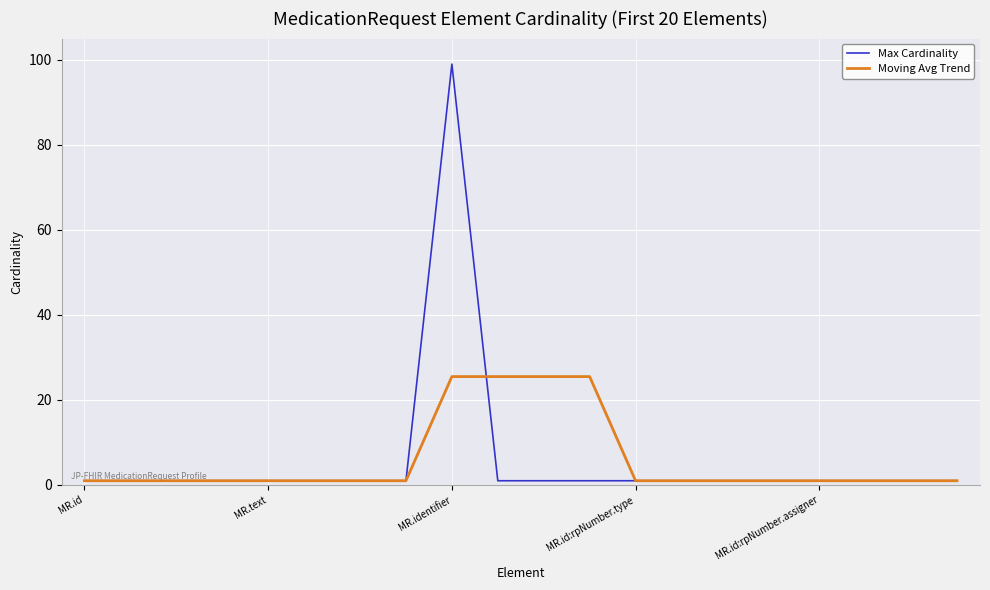

List the series in order of their peak value, highest first.

Max Cardinality, Moving Avg Trend